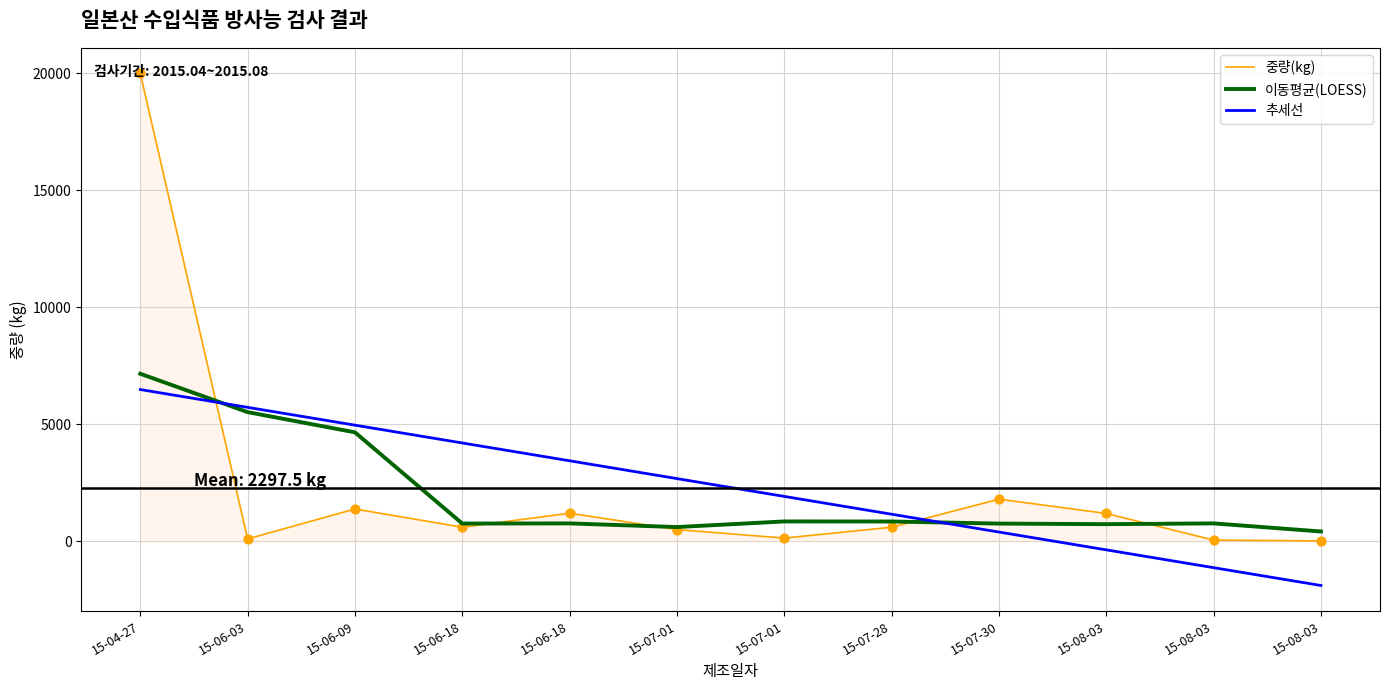

At which category is the sum across all series the highest?

15-04-27